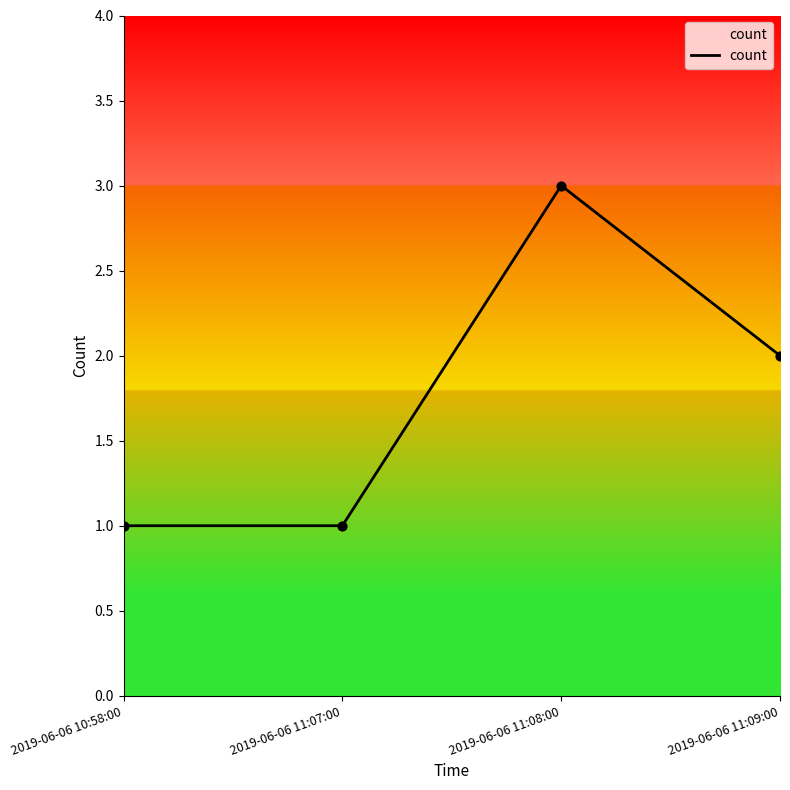

What is the change in value from 2019-06-06 11:08:00 to 2019-06-06 11:09:00?

-1